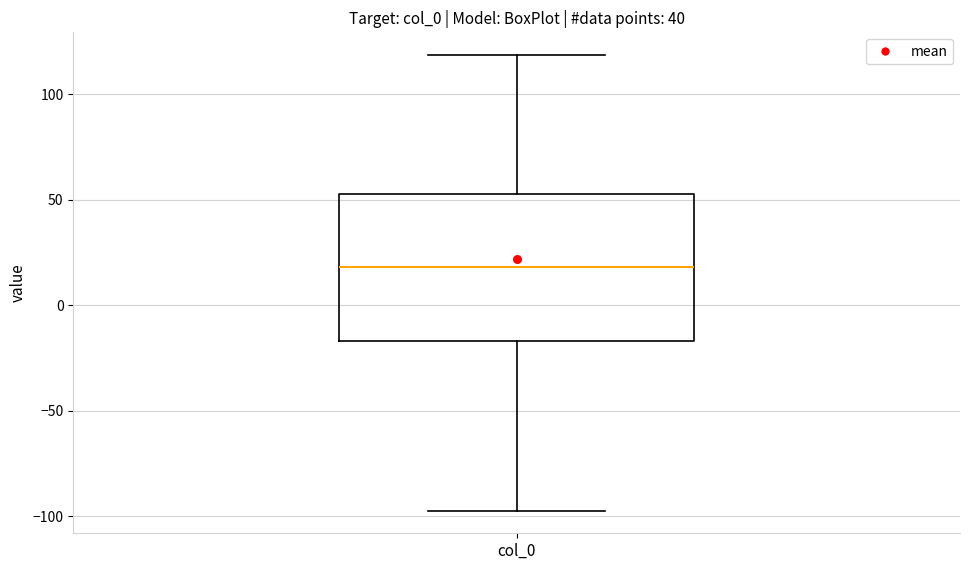

Where does the lower whisker of the box for col_0 end on the y-axis? The values are not printed on the chart, so give them approximately, as read against the axis.

-95